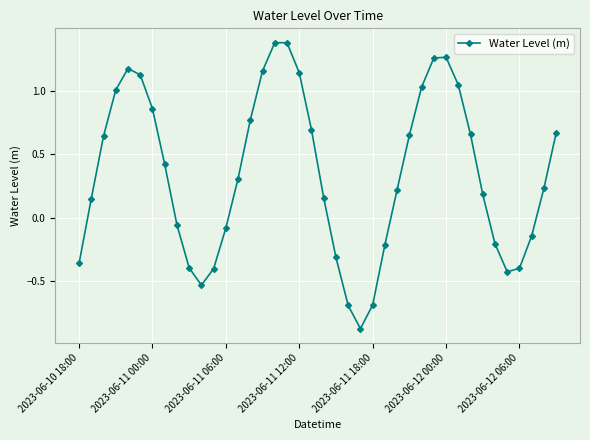

What is the sum of all values?

13.7